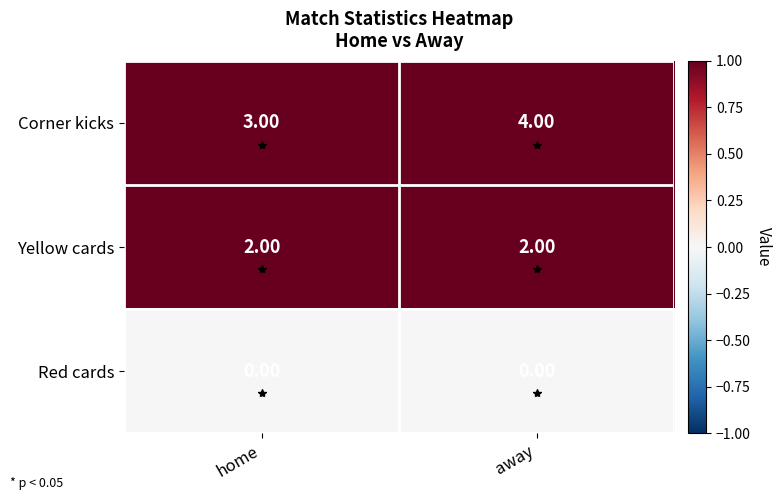

Which category has the highest value in the Corner kicks series?

away